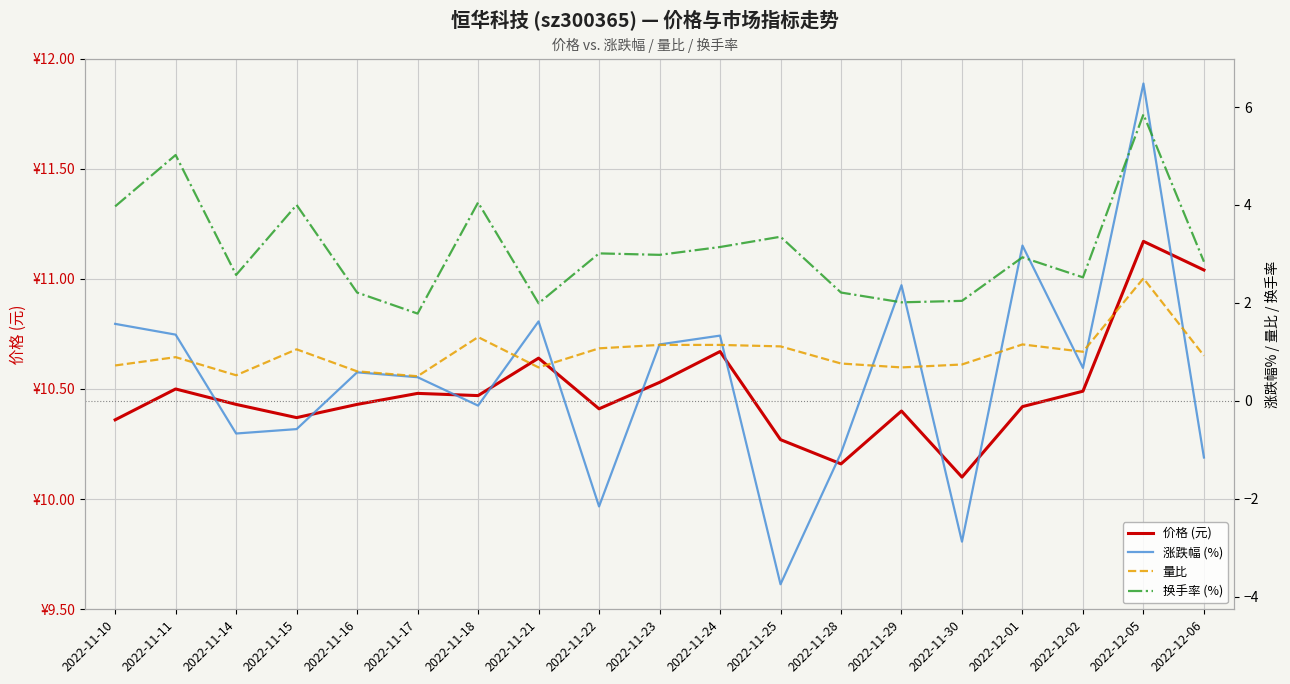

At which label does 涨跌幅 (%) first exceed 0?

2022-11-10